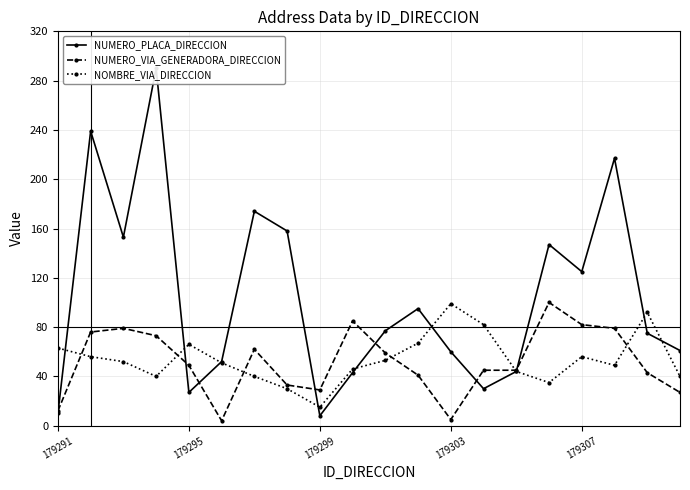

True or false: NOMBRE_VIA_DIRECCION has a value of 66 at 179295.

True